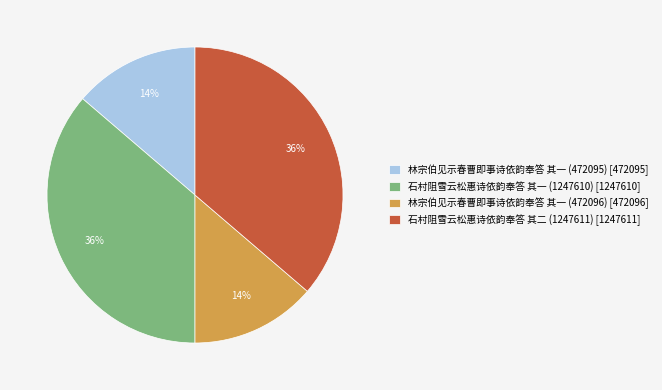

Is there any slice that represents more than half of the pie?

No